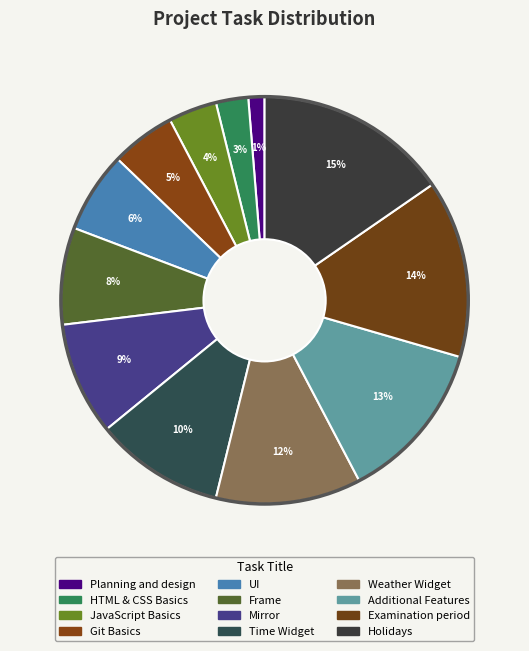

How much of the chart is everything except Mirror?

91.0%